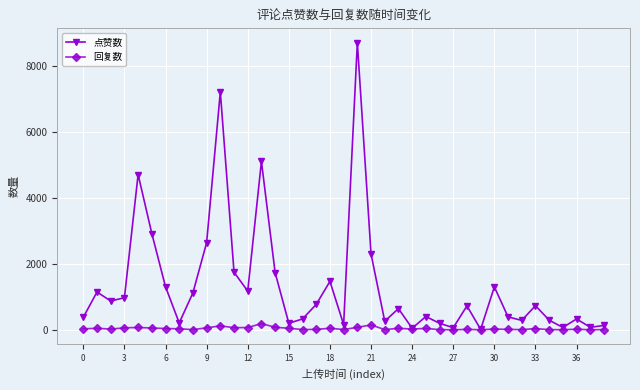

What is the greatest value displayed?

8717